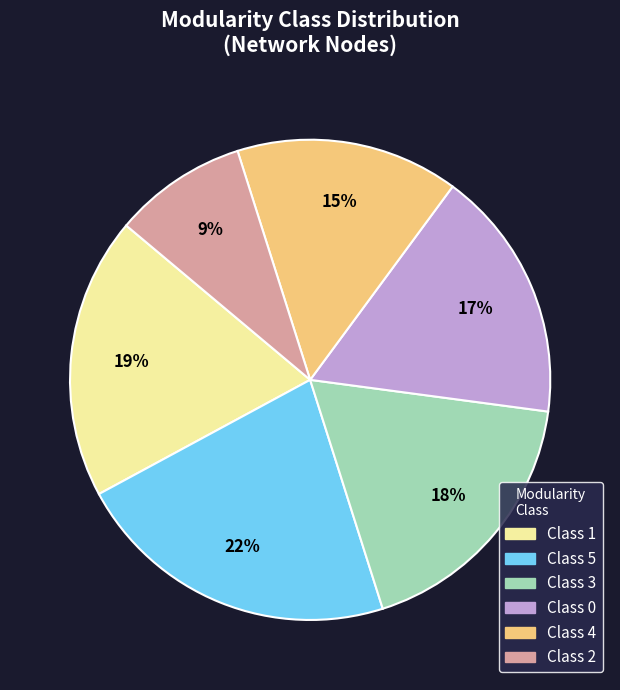

Does any single category account for the majority?

No